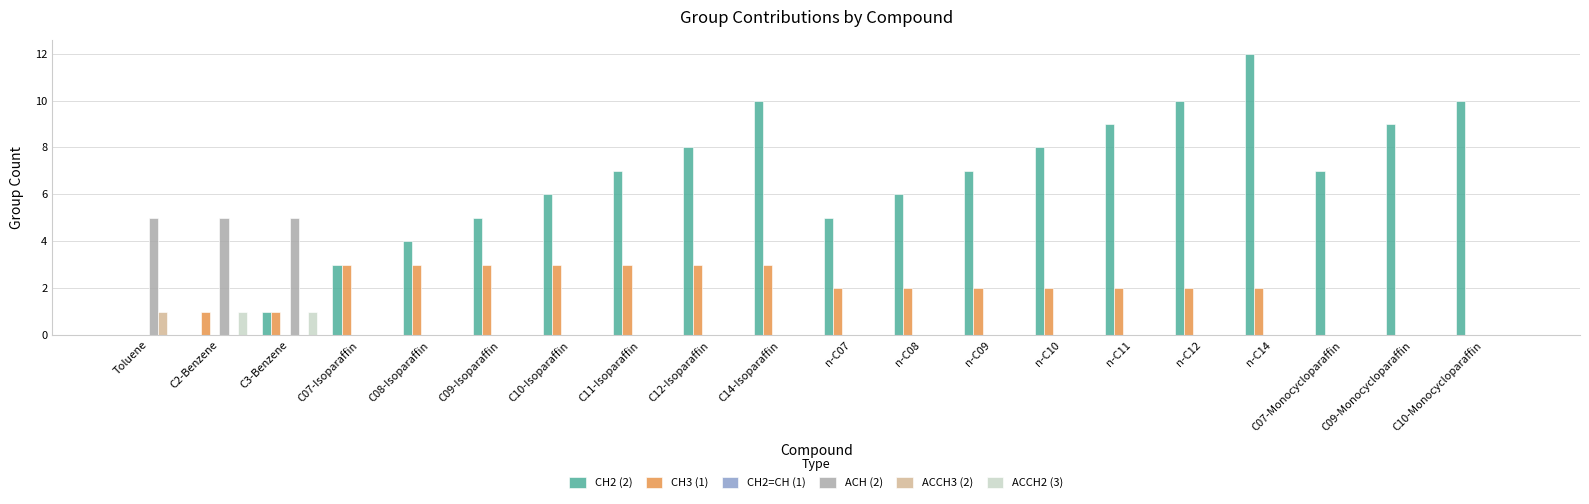

Which series has the largest total across all categories?

CH2 (2)